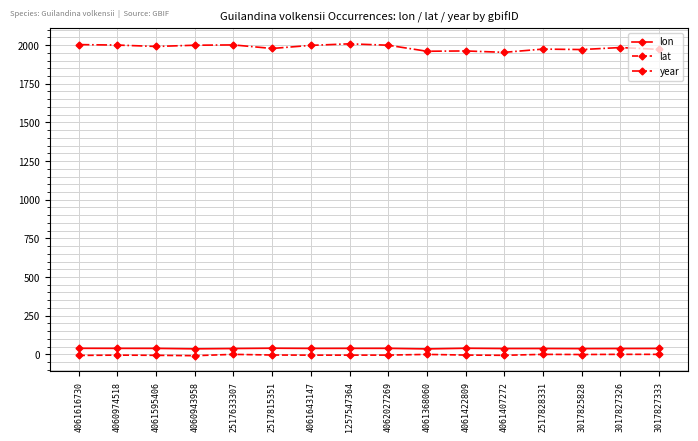

What are all the series names shown in the legend?

lon, lat, year